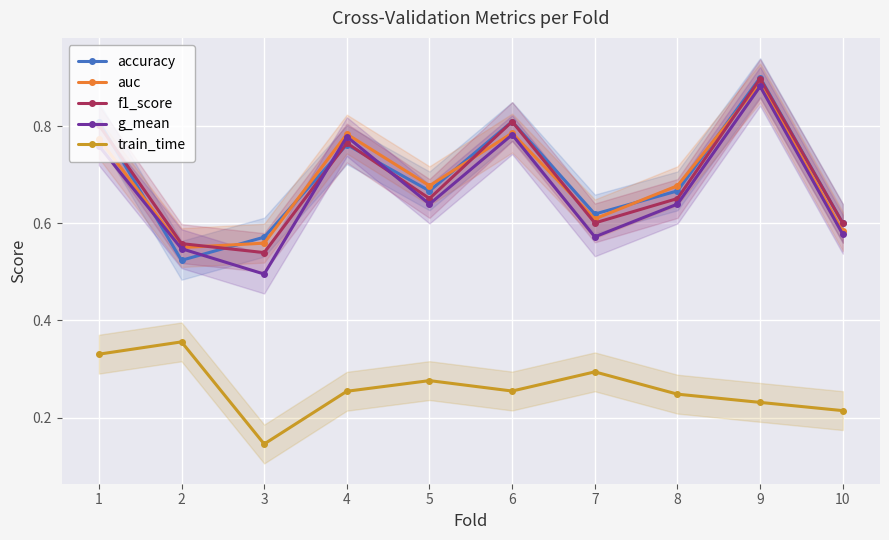

True or false: accuracy and g_mean intersect in this chart.

True